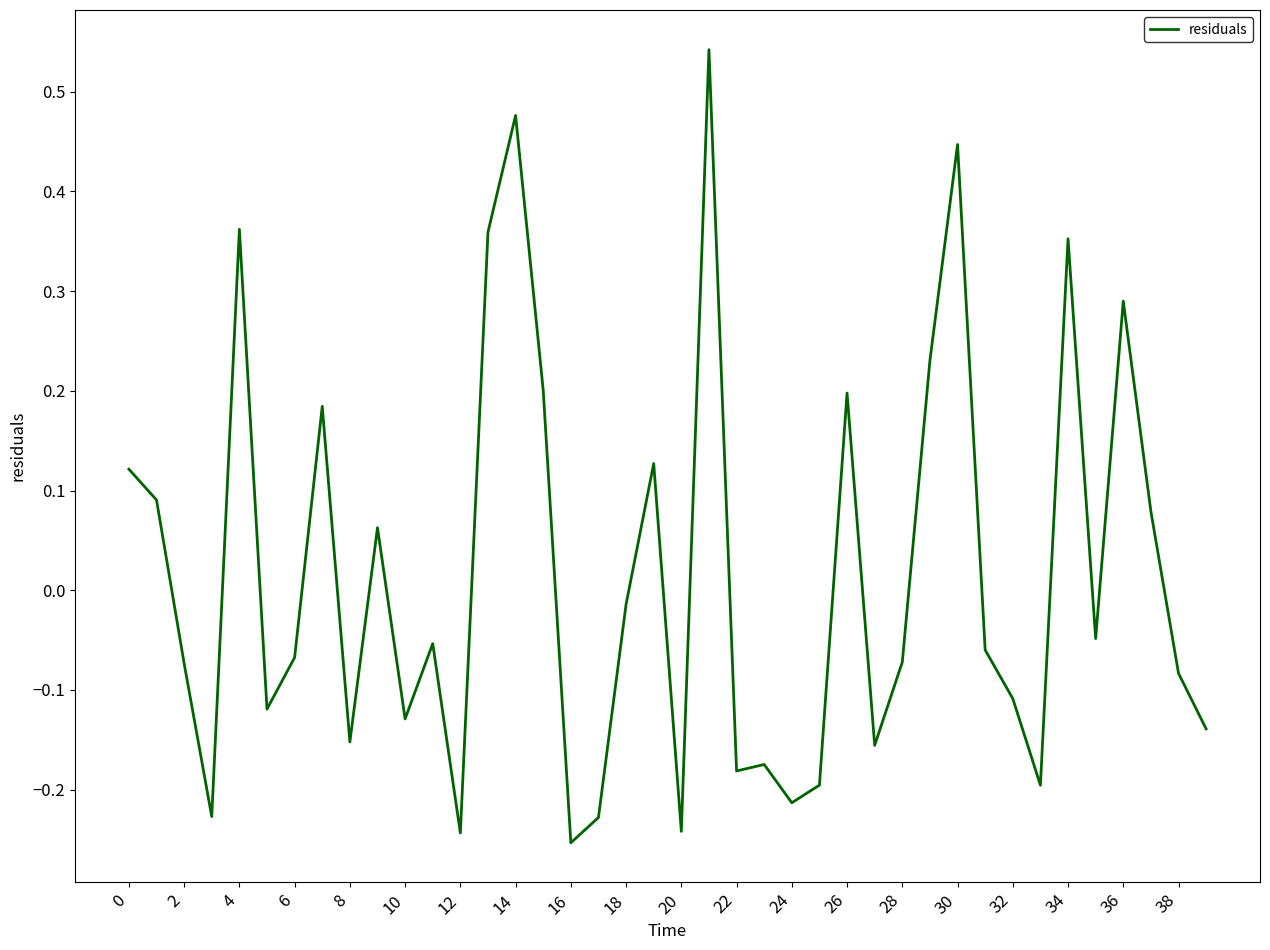

What is the difference between the maximum and minimum values?

0.8